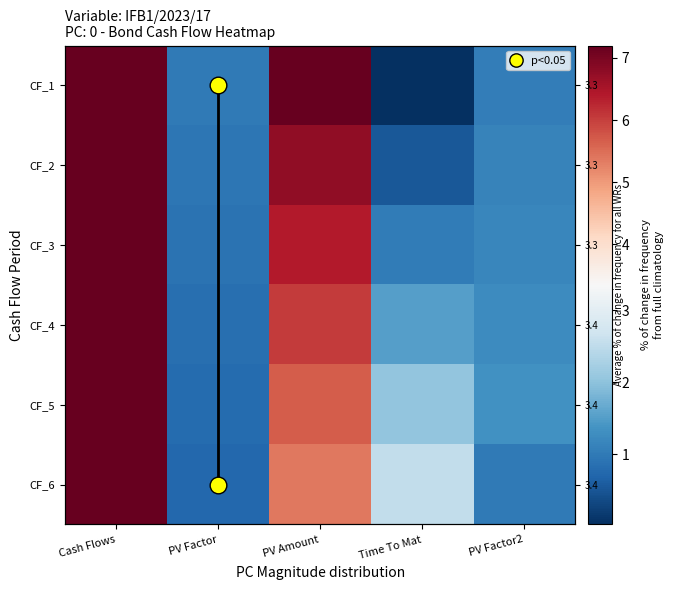

The CF_4 series shows 1.3 at PV Factor2. True or false?

True